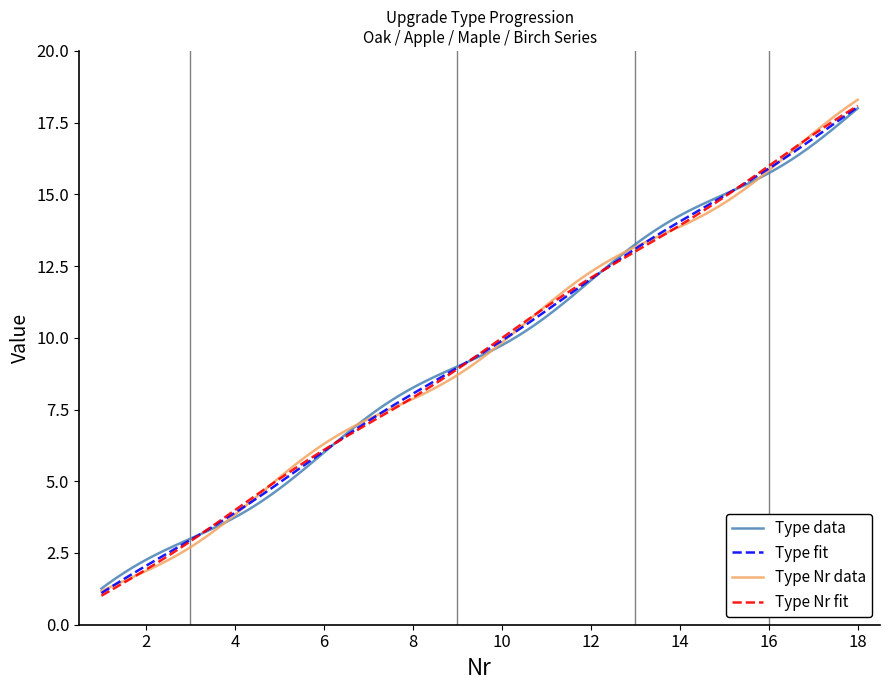

What is the smallest value displayed?

1.0